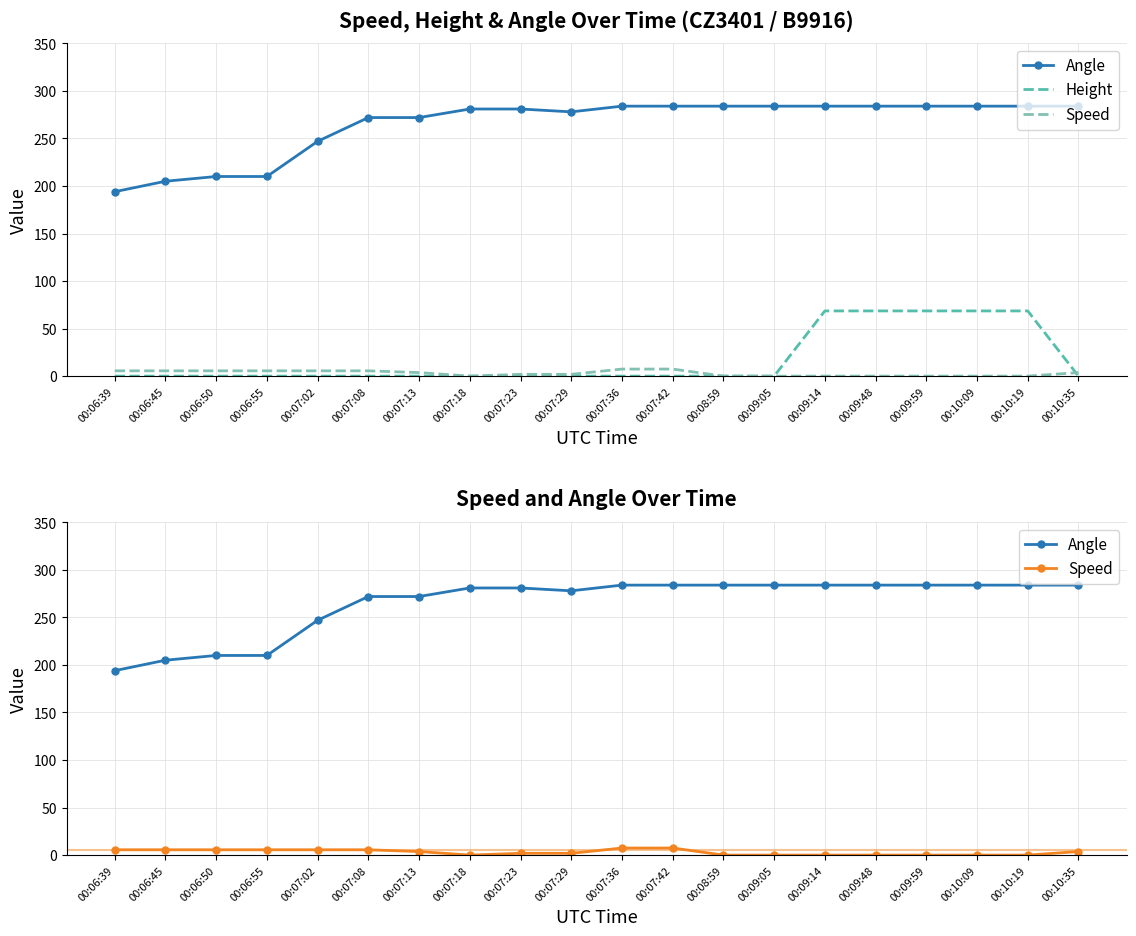

At how many categories does at least one series exceed 0?

20